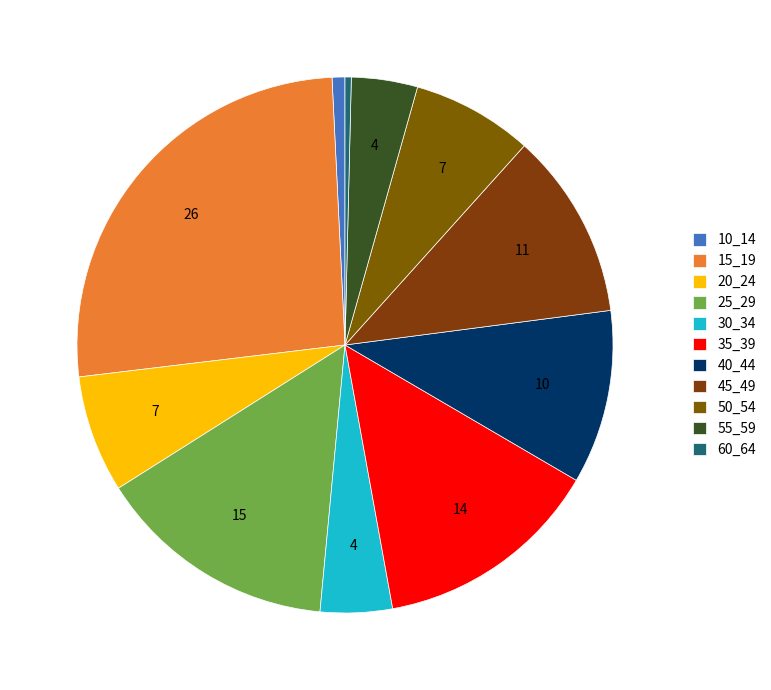

How many segments does this pie chart have?

11